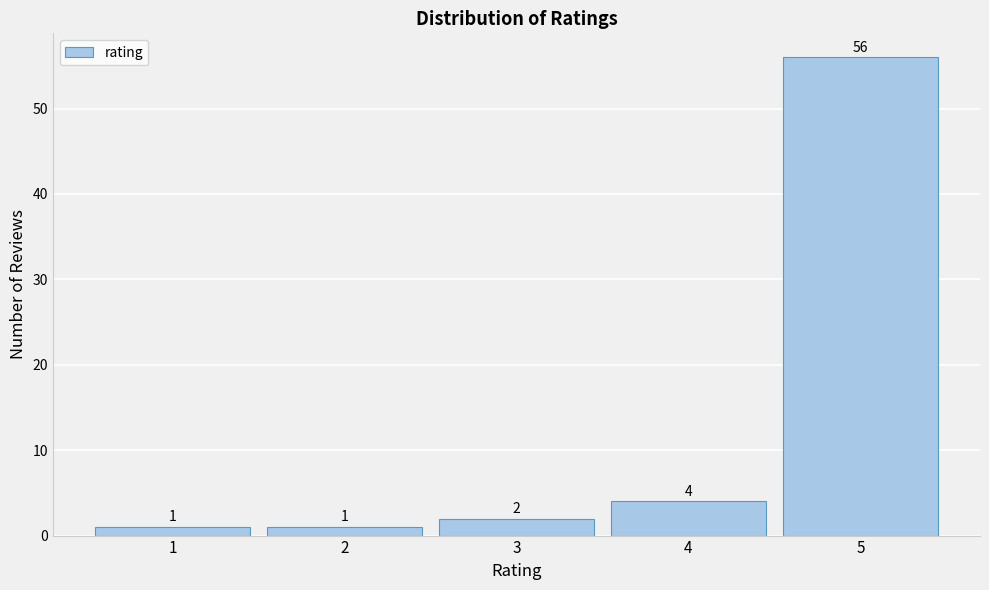

Over which range of the x-axis is the bar tallest?

4.5 to 5.5